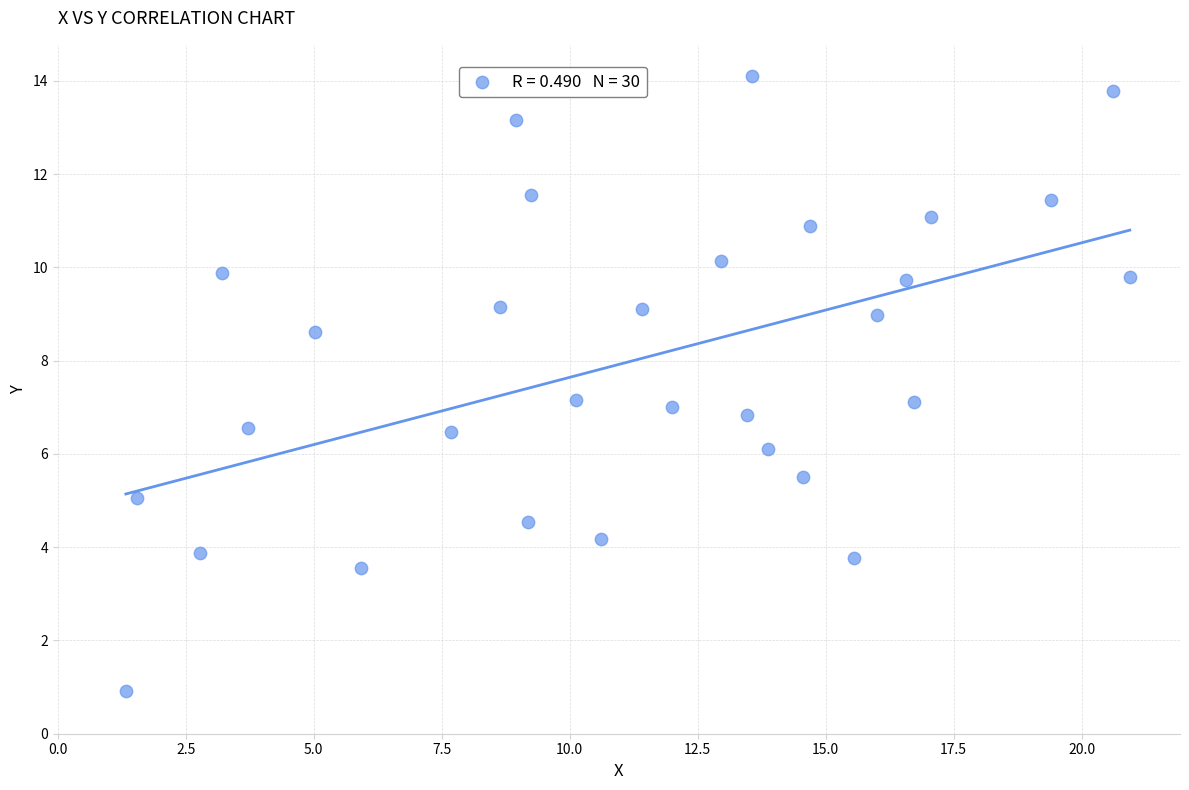

What is the range of X values (max minus min)?

19.6